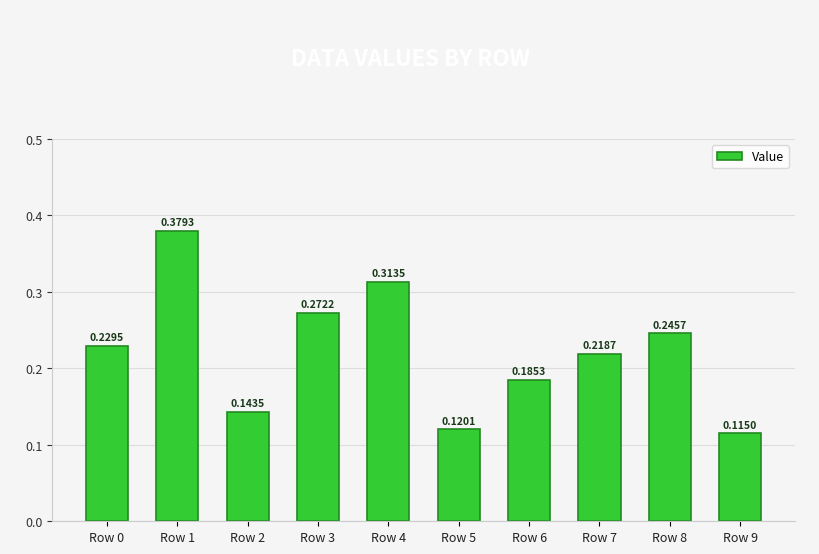

The value at Row 6 is 0.3. True or false?

False